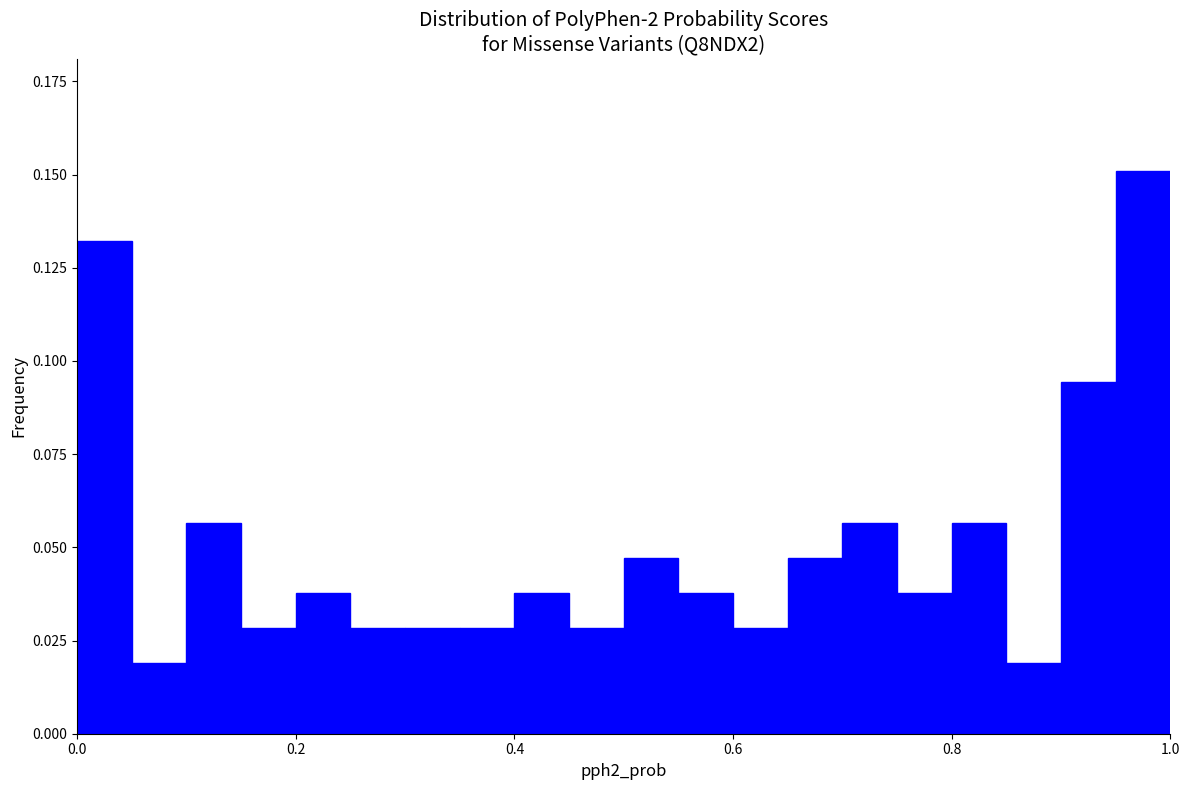

Read against the x-axis, roughly where is the centre of the tallest bar?

0.98